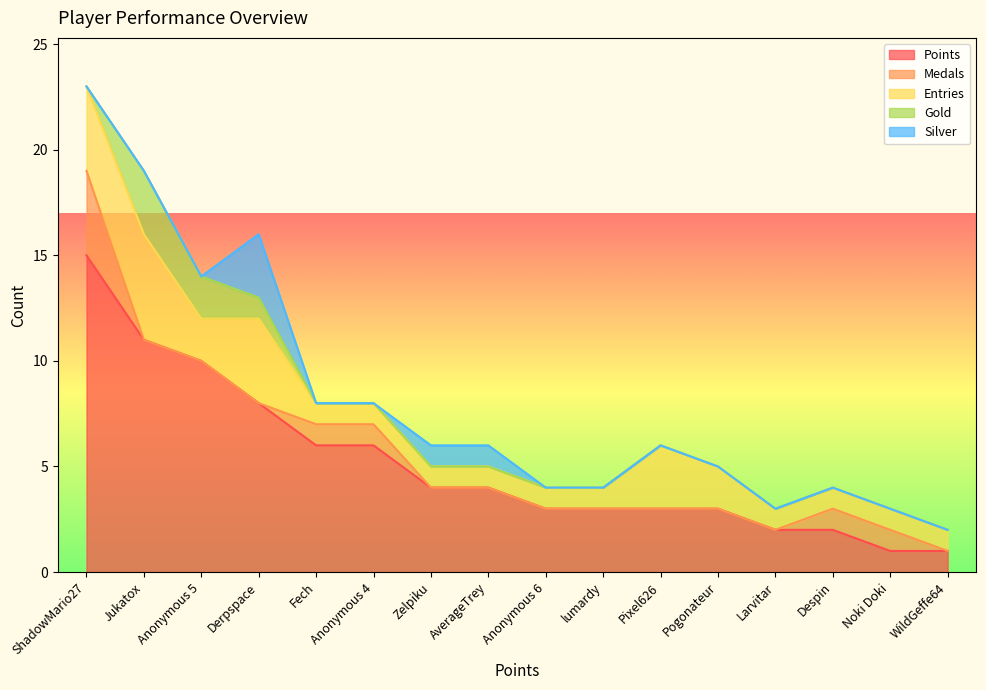

What is the total value across all series at Fech?

8